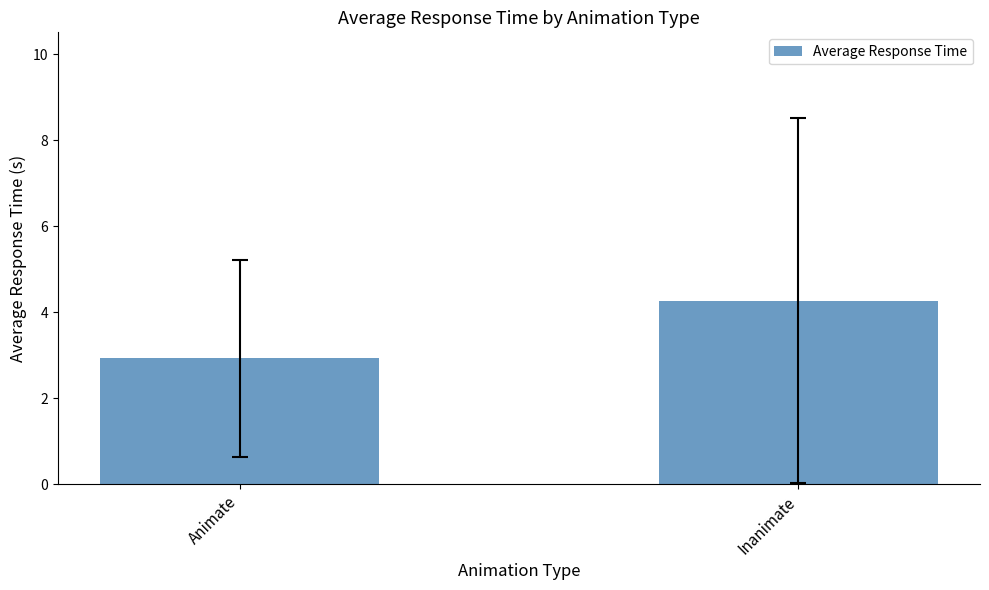

Between Animate and Inanimate, which is larger?

Inanimate